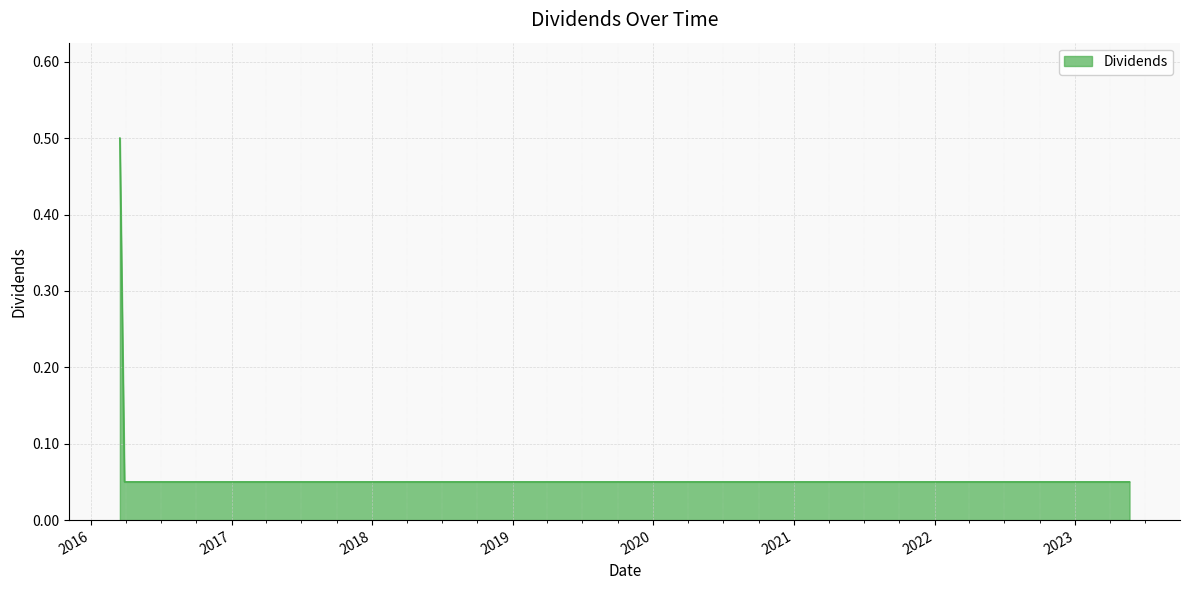

What is the greatest value displayed?

0.5